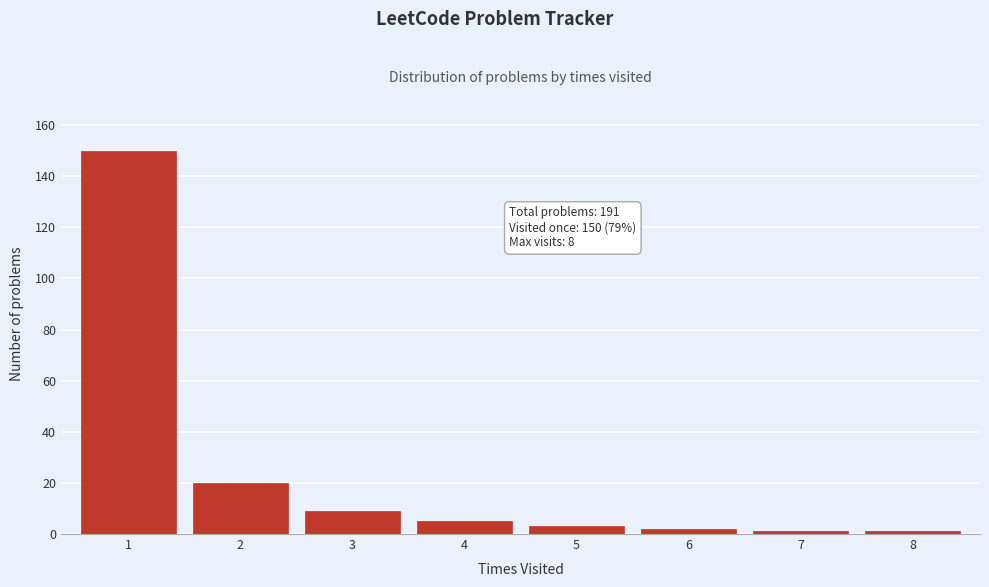

Reading left to right, list all the values displayed in this chart.

1=150	2=20	3=9	4=5	5=3	6=2	7=1	8=1